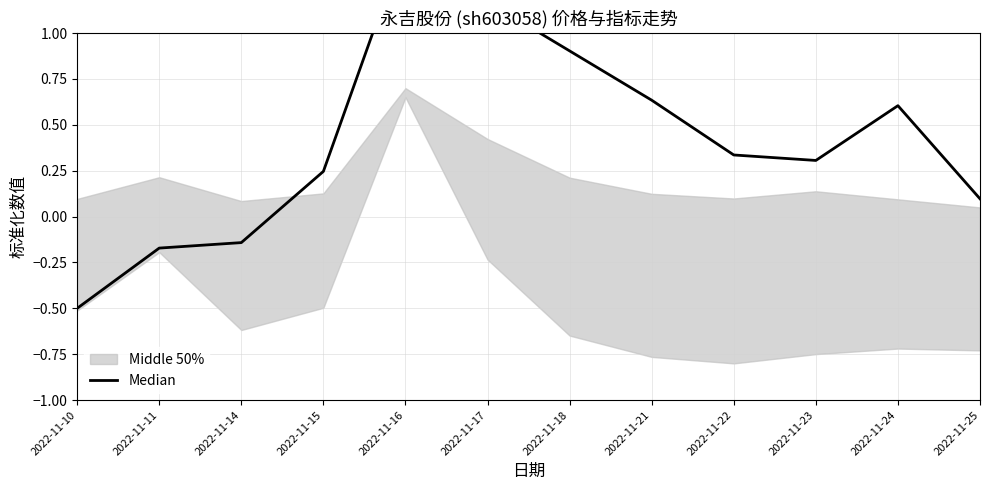

What is the value of the 4th point from the left?

0.2